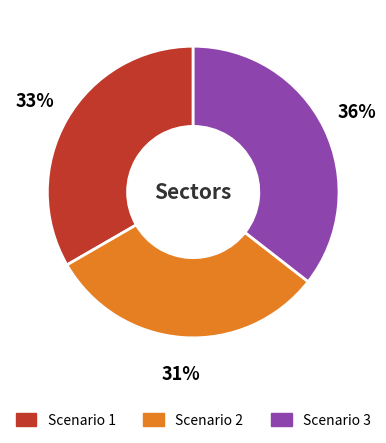

What is the ratio of the value at Scenario 2 to the value at Scenario 3?

0.9